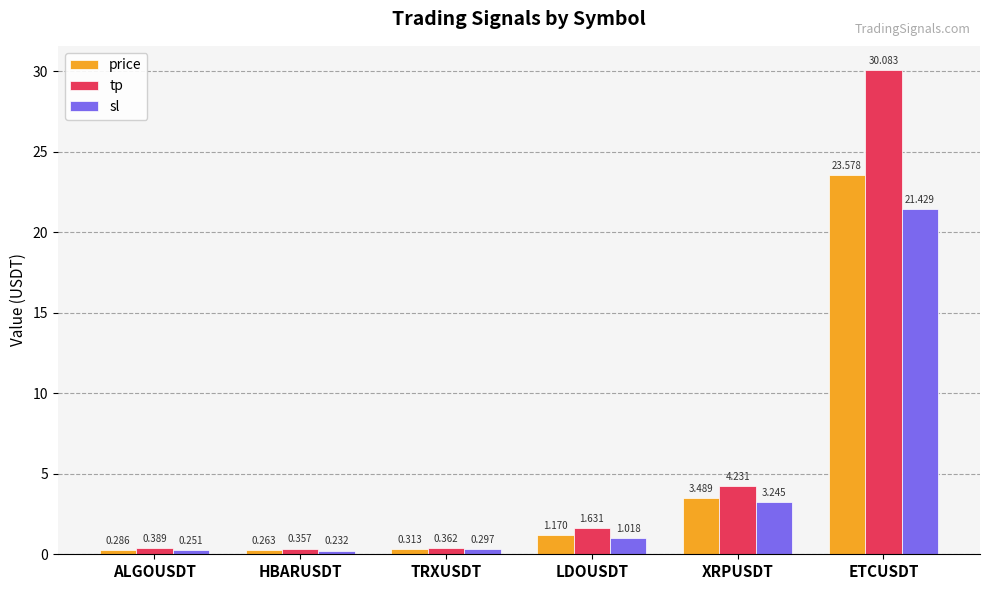

Which series changed the most between TRXUSDT and LDOUSDT?

tp